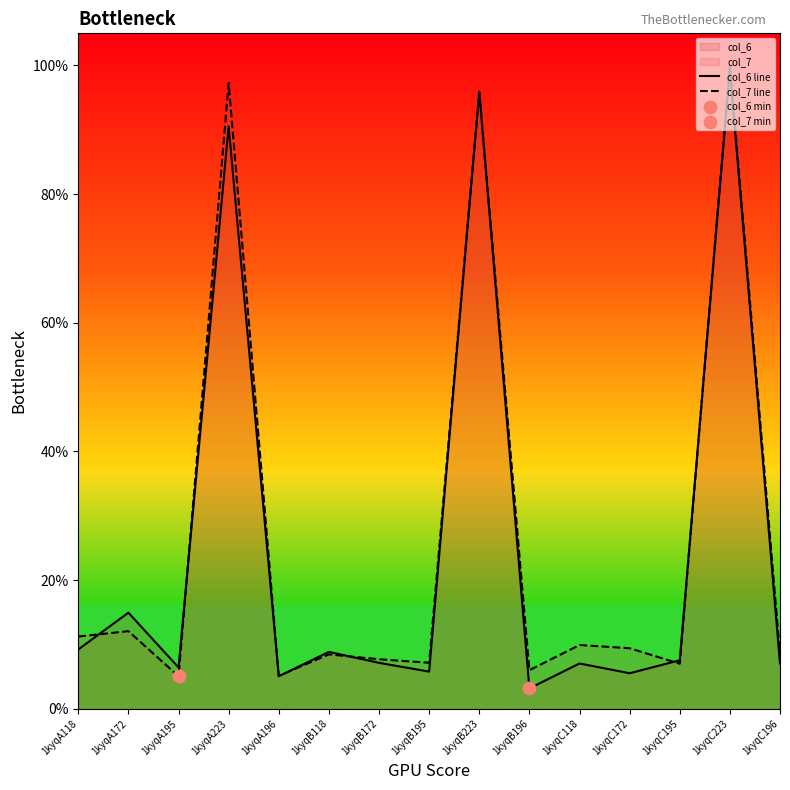

Which series has the largest total across all categories?

col_7 line